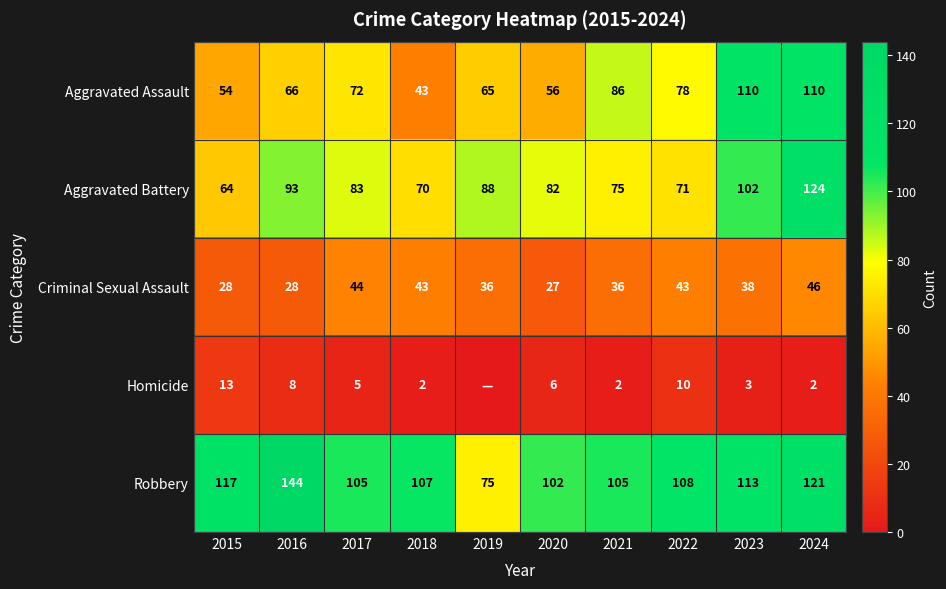

Between 2018 and 2023, which series saw the biggest shift?

Aggravated Assault